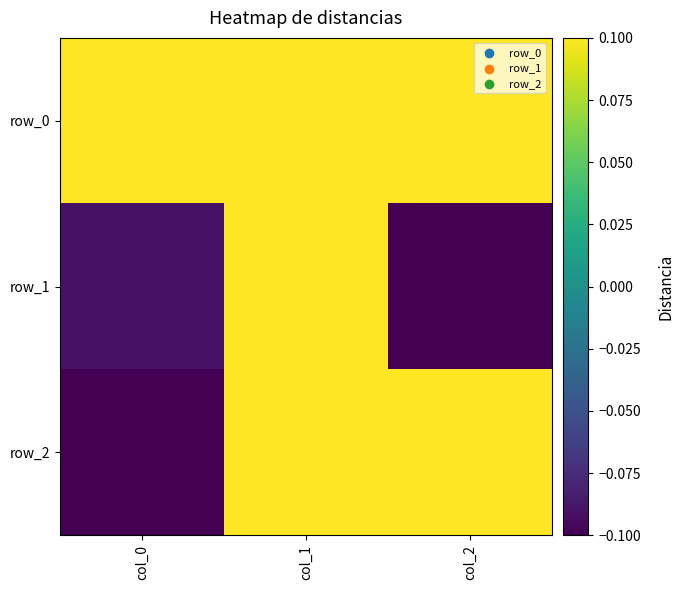

What is the minimum value for row_2?

-0.6